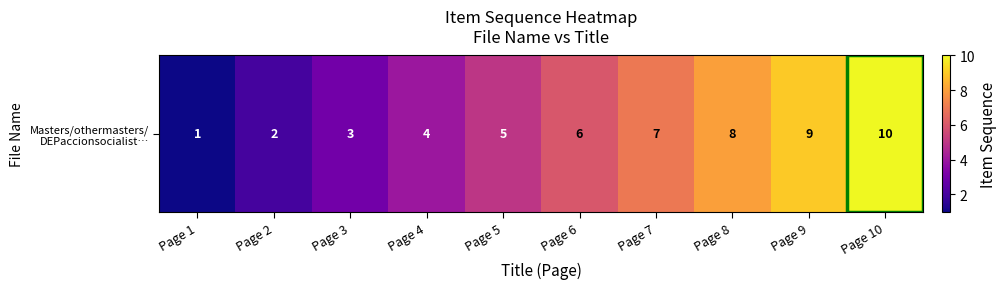

Count the number of categories in the chart.

10